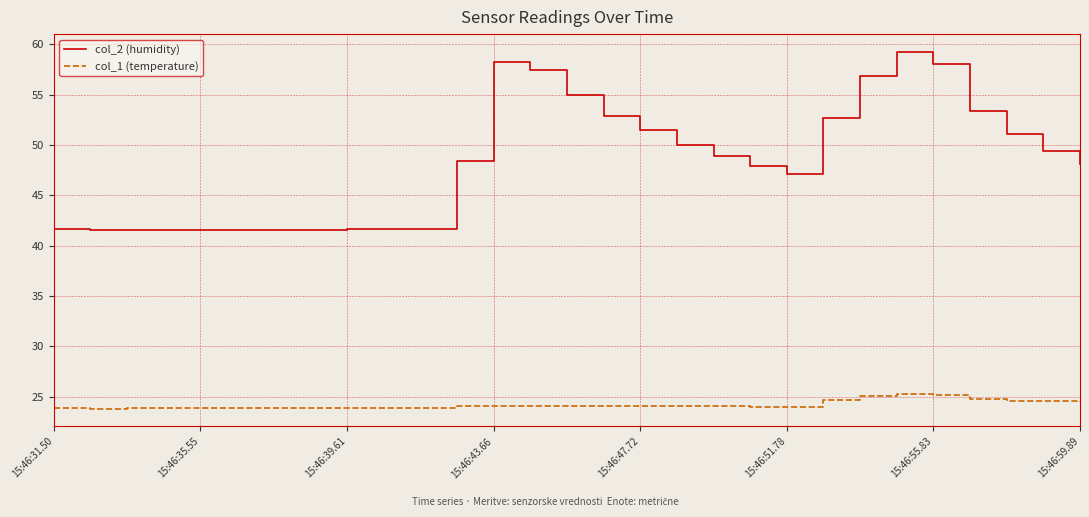

Which series has the largest range (max minus min)?

col_2 (humidity)